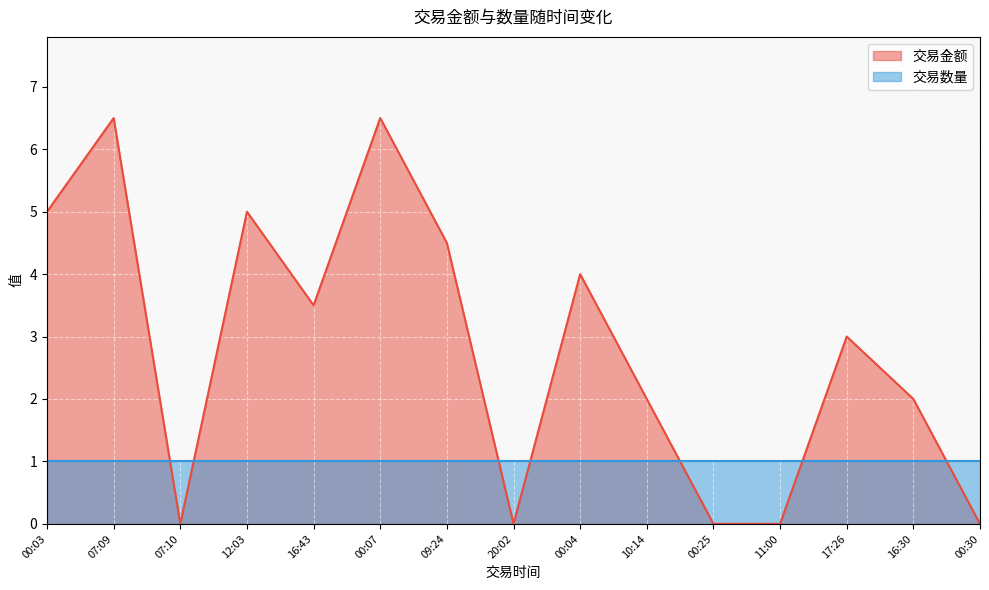

Does the chart display data point markers on the line(s)?

No